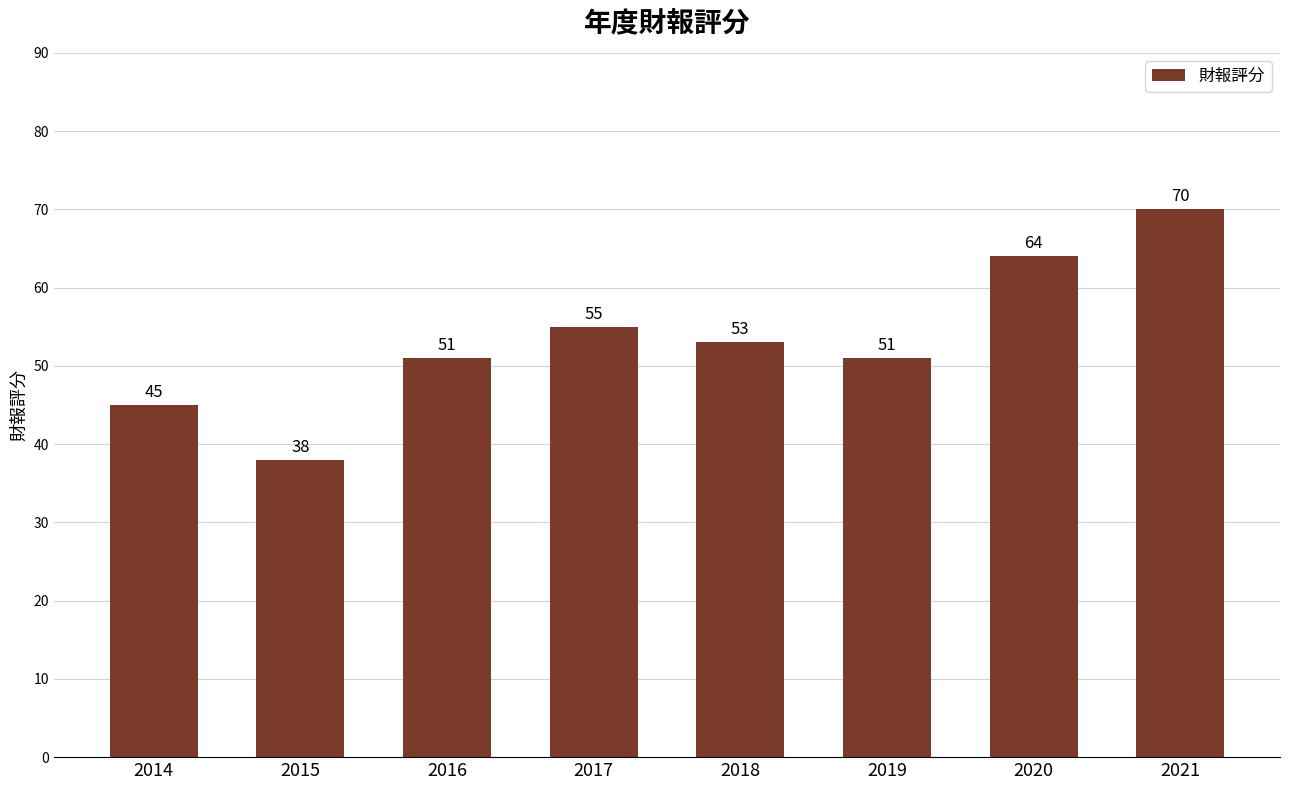

The chart shows a value of 38 at 2015. True or false?

True